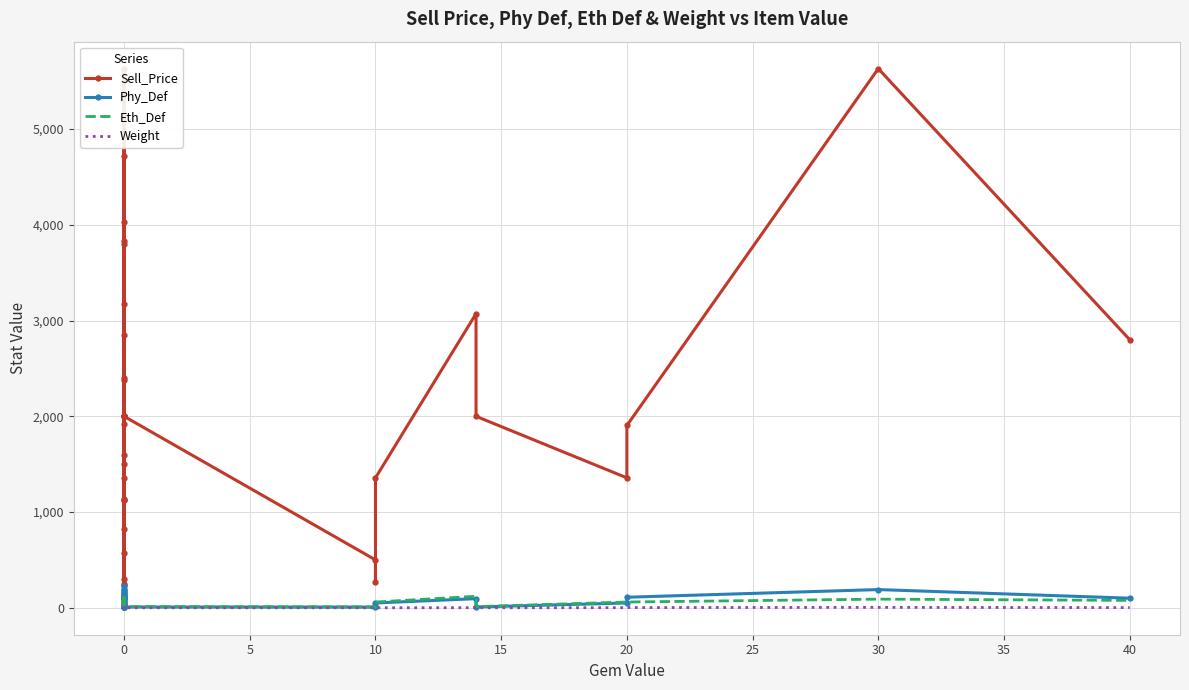

What is the lowest value of the Sell_Price series?

64